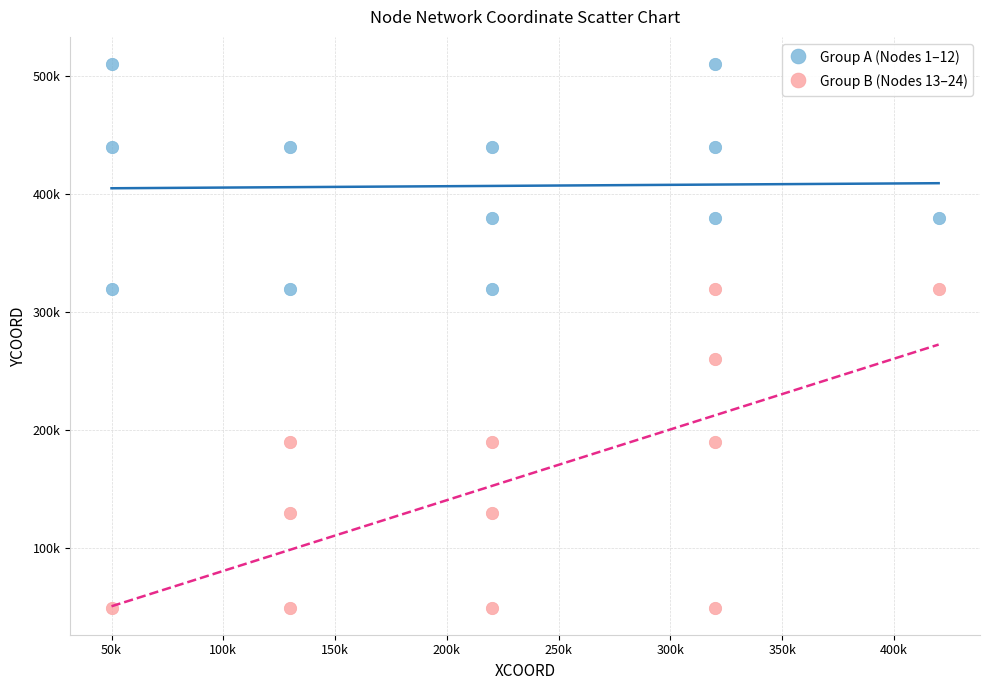

Which series reaches the minimum Y coordinate?

Group B (Nodes 13–24)